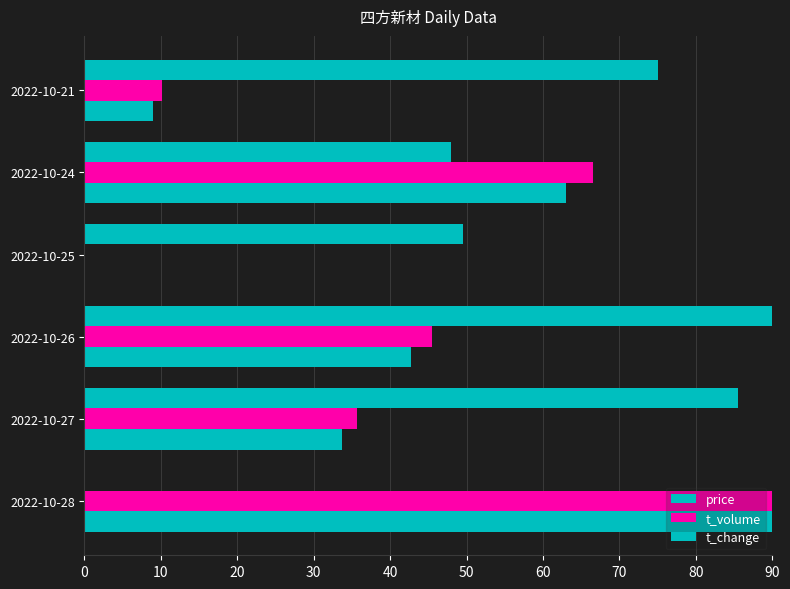

How many values in price are above zero?

5